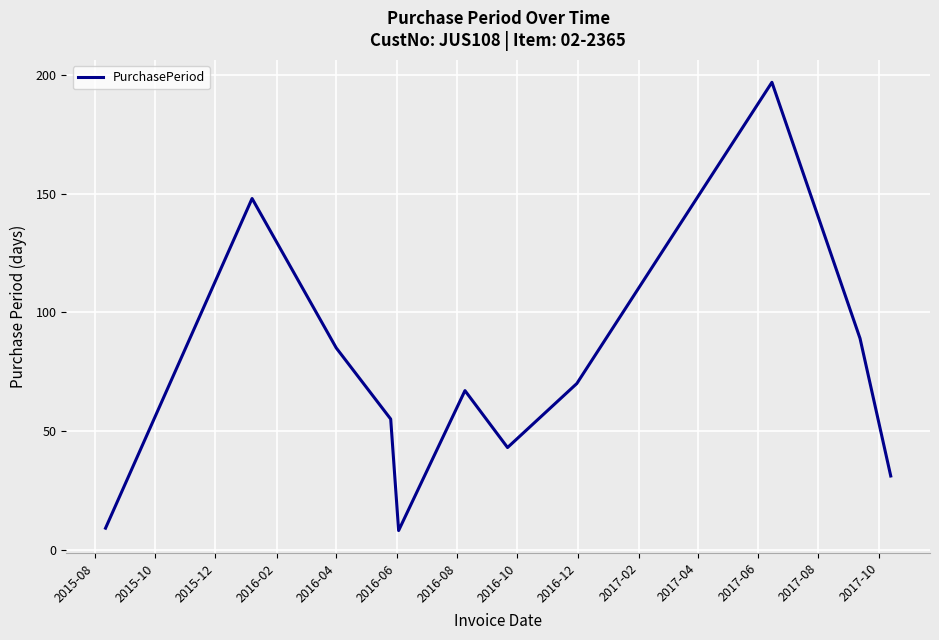

What is the difference between the maximum and minimum values?

189